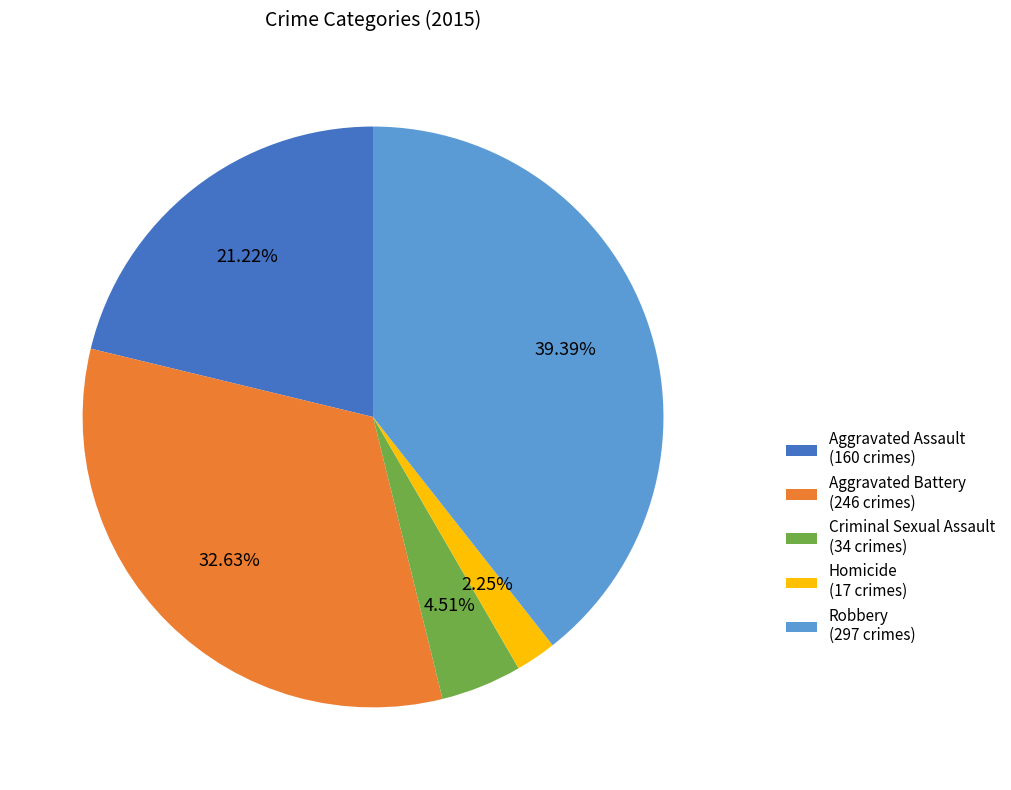

What is the ratio of the value at Aggravated Battery to the value at Homicide?

14.5